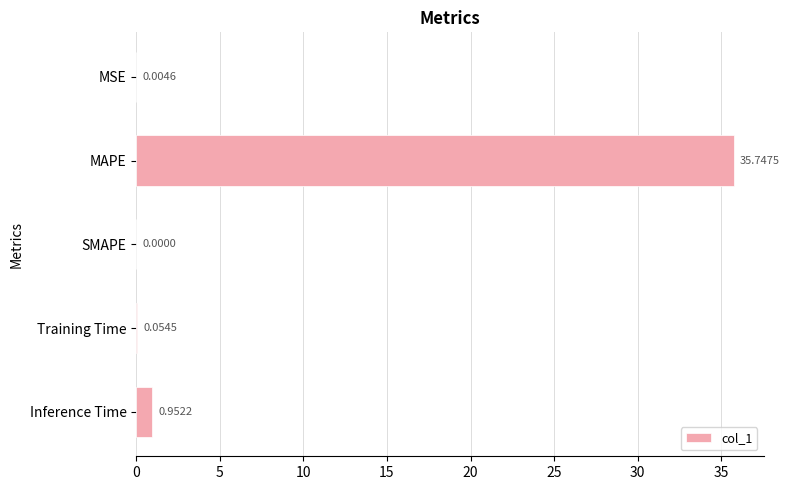

Where is the data nearest to the value 17?

Inference Time